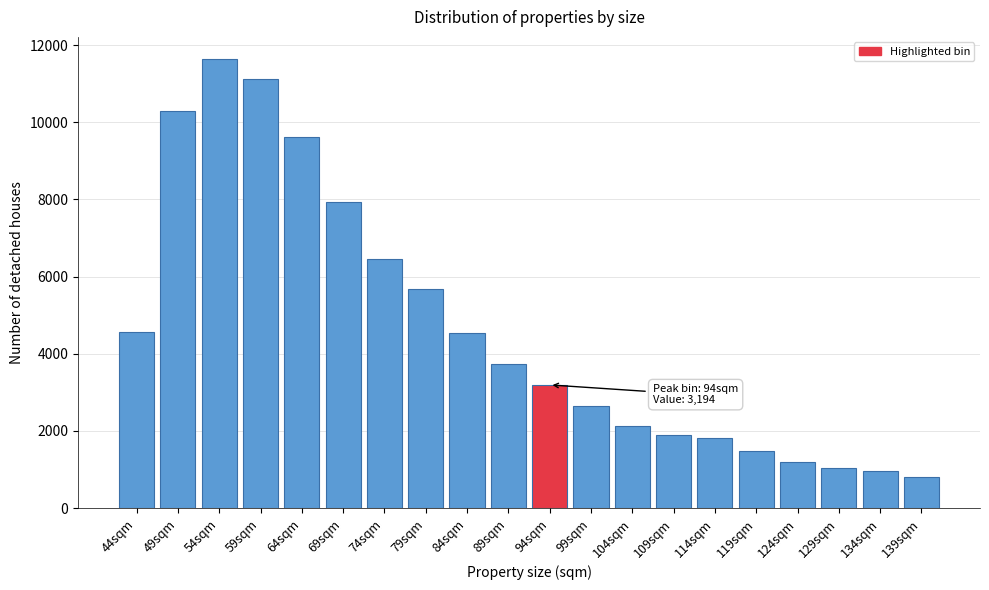

The value at 89sqm is 3725. True or false?

True